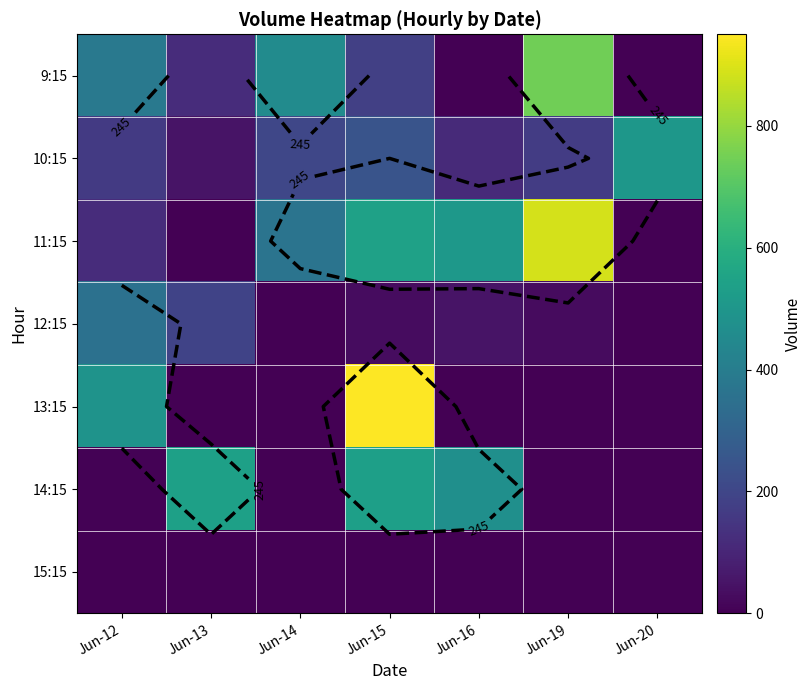

Which series has the largest total across all categories?

11:15